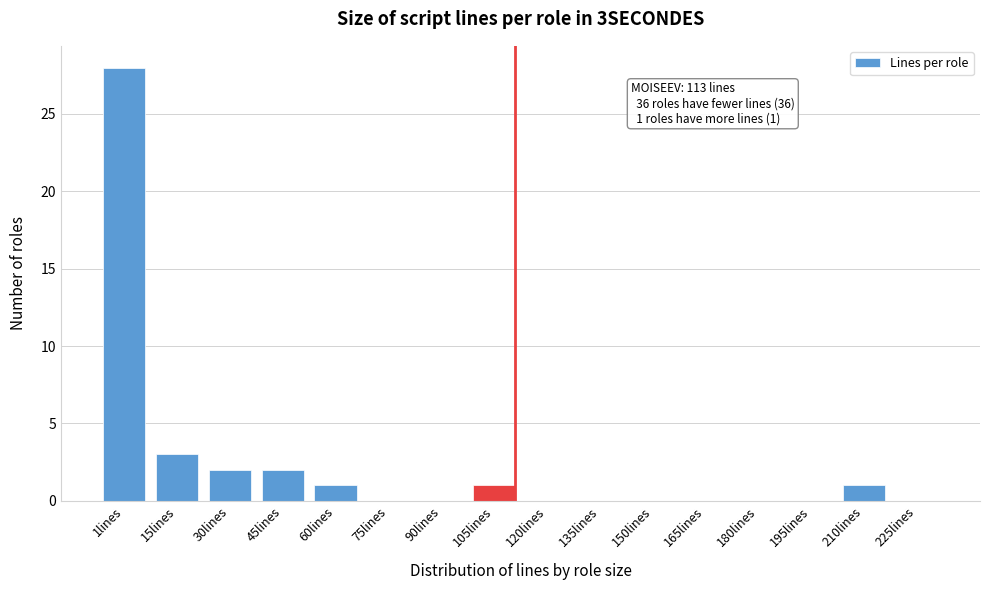

Reading left to right, transcribe all the data shown in this chart.

1lines=28	15lines=3	30lines=2	45lines=2	60lines=1	75lines=0	90lines=0	105lines=1	120lines=0	135lines=0	150lines=0	165lines=0	180lines=0	195lines=0	210lines=1	225lines=0